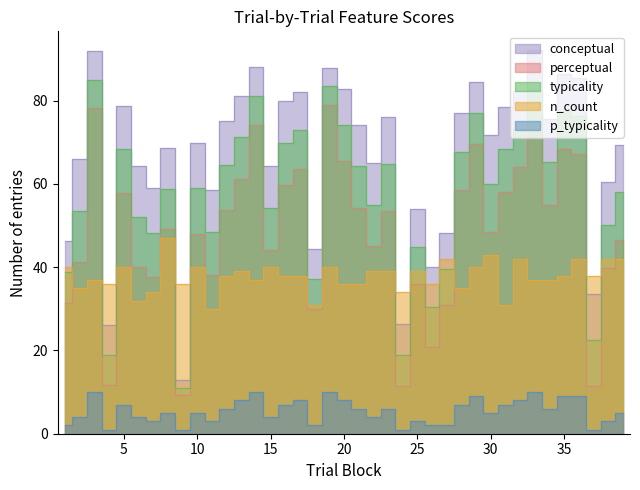

How many times do n_count and typicality cross each other?

11